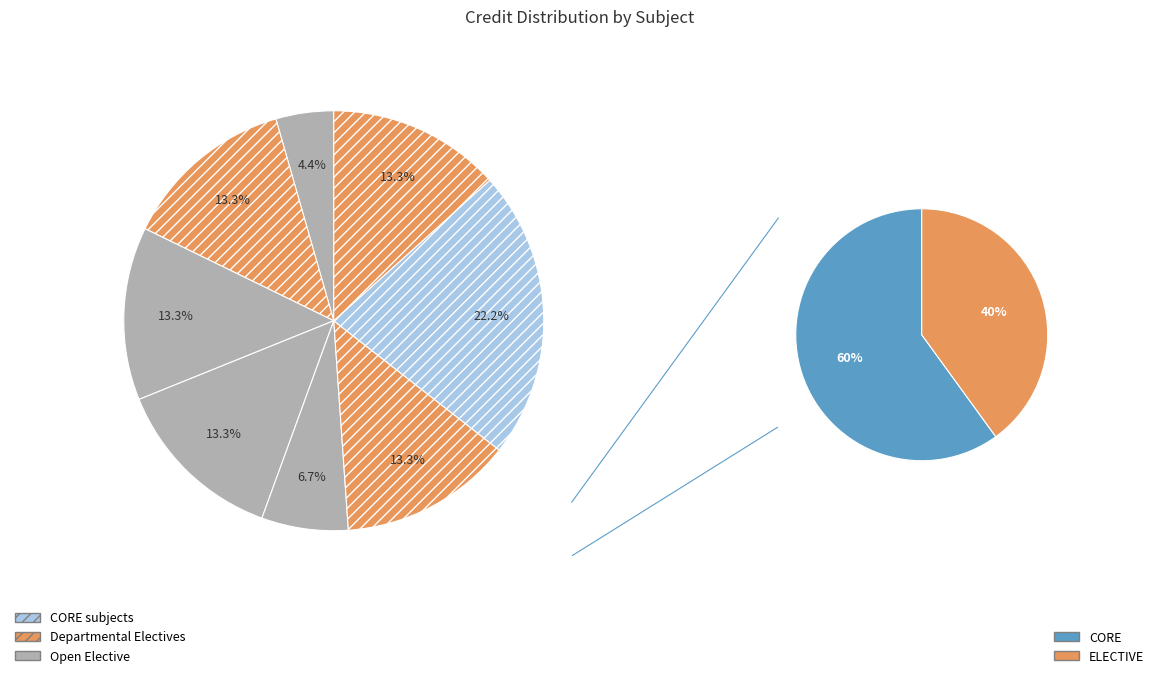

What portion of the pie excludes EE480?

86.7%